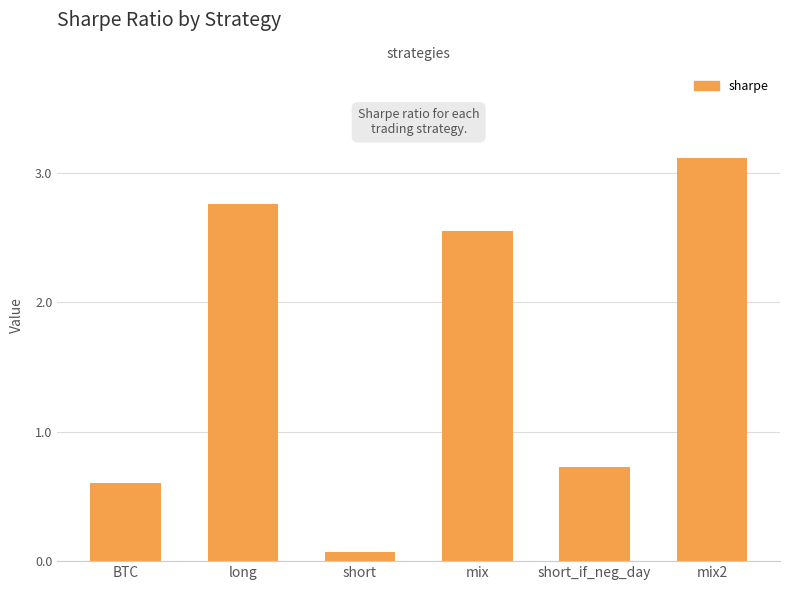

What is the value of the 6th bar from the left?

3.1